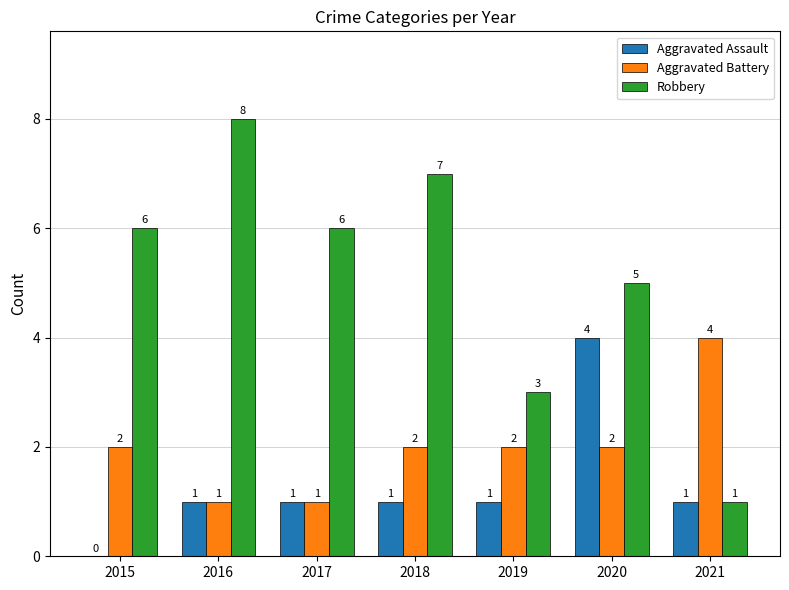

What is the greatest value displayed?

8